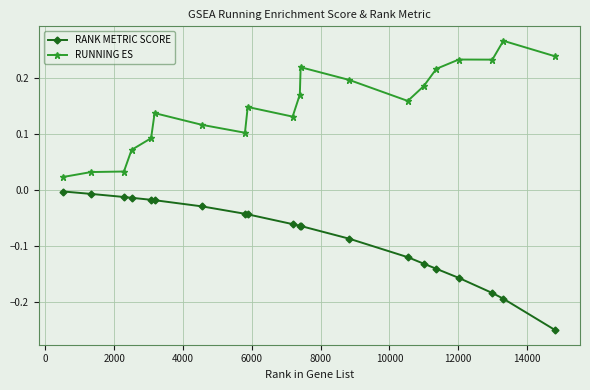

What is the sum of all RUNNING ES values?

3.0